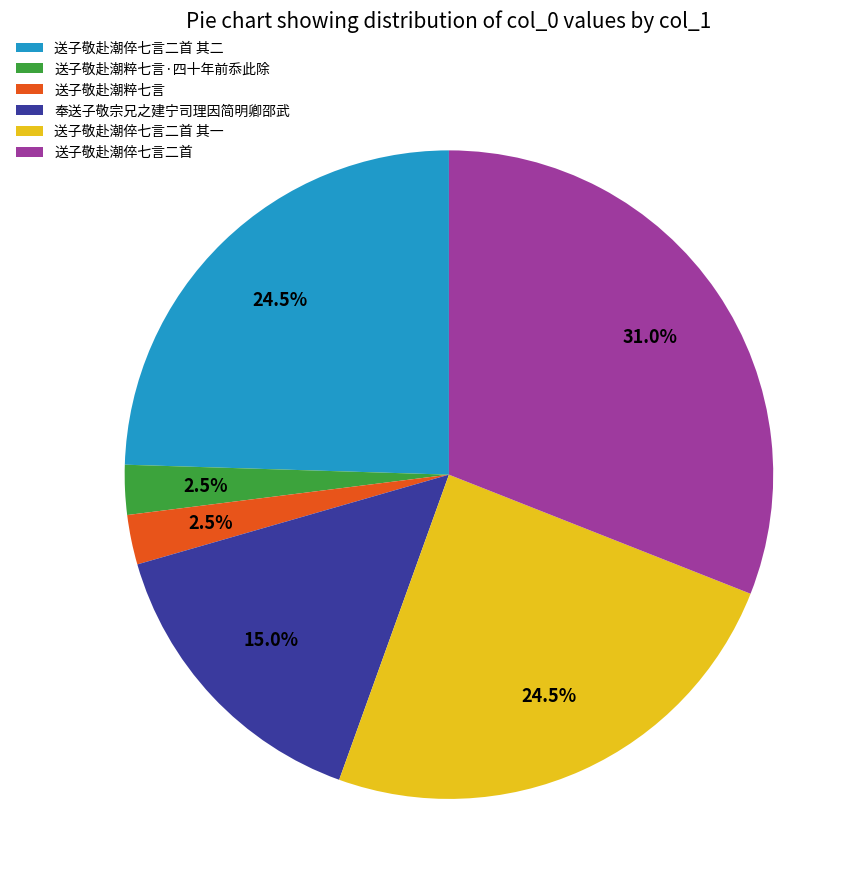

Approximately how many times larger is the value at 送子敬赴潮倅七言二首 其二 compared to 送子敬赴潮倅七言二首 其一?

1.0